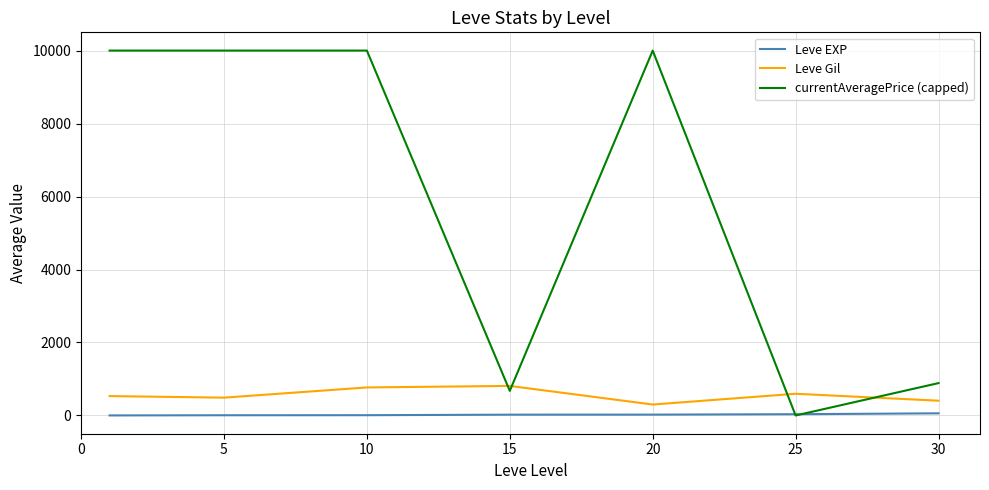

List the series in order of their peak value, lowest first.

Leve EXP, Leve Gil, currentAveragePrice (capped)